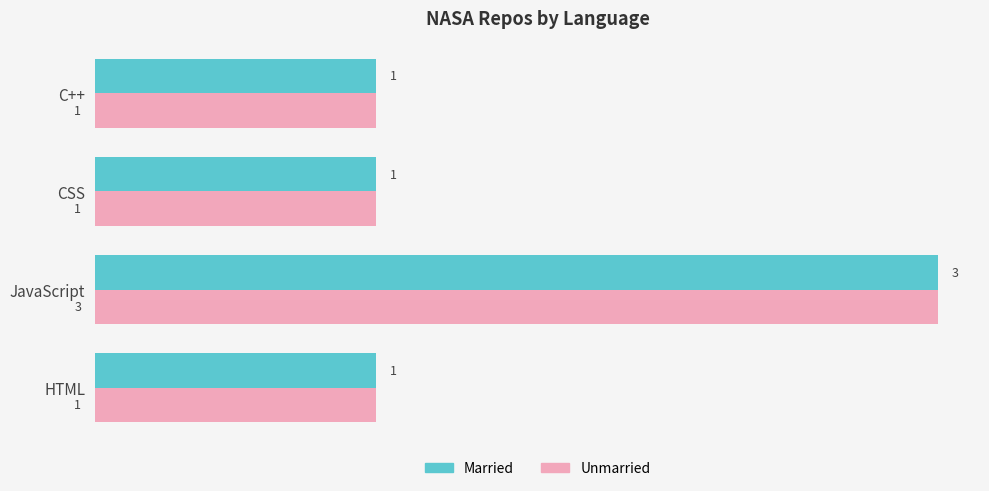

What is the maximum value for Married?

3